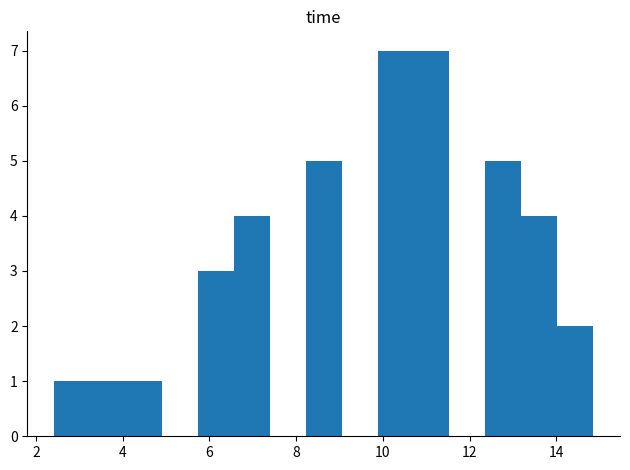

How tall is the bar that spans 4.0 to 5.0 on the x-axis? Neither the bar edges nor the heights are printed on the chart, so give them approximately, as read against the axes.

1